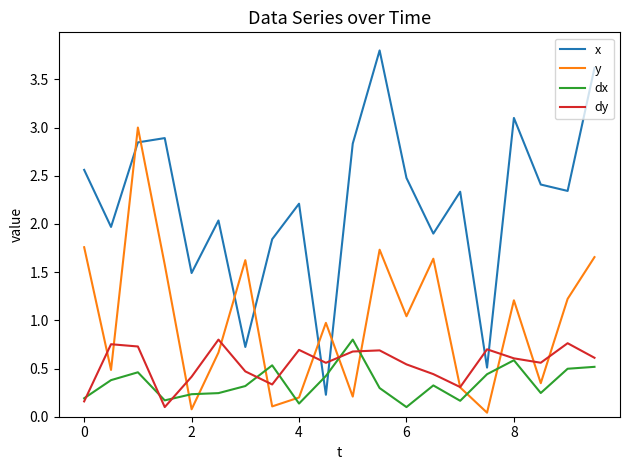

How many times do x and dy cross each other?

4